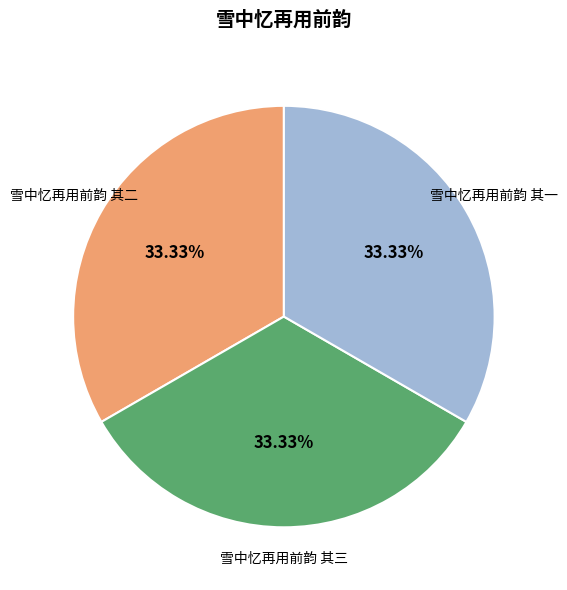

How many segments does this pie chart have?

3